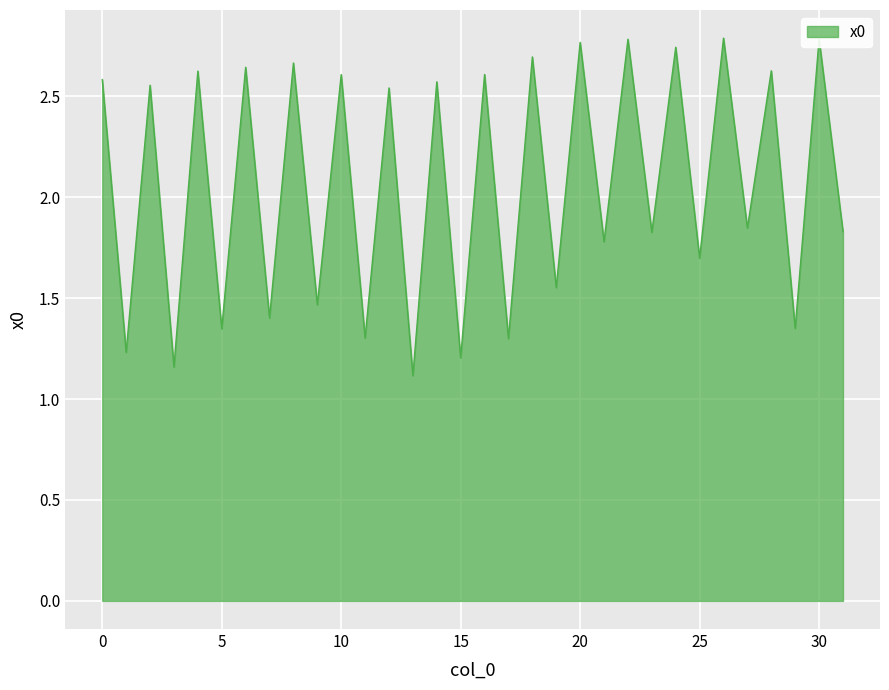

What is the average value?

2.1